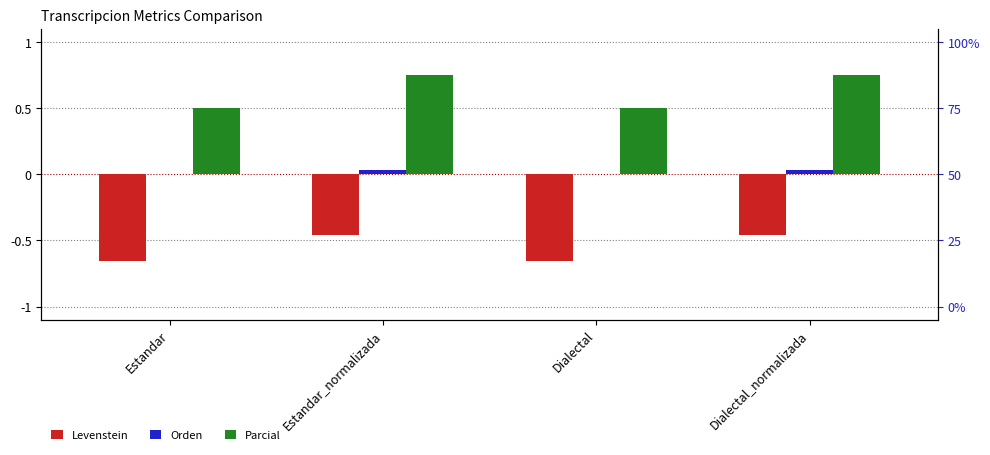

What is the total value across all series at Estandar?

-0.2